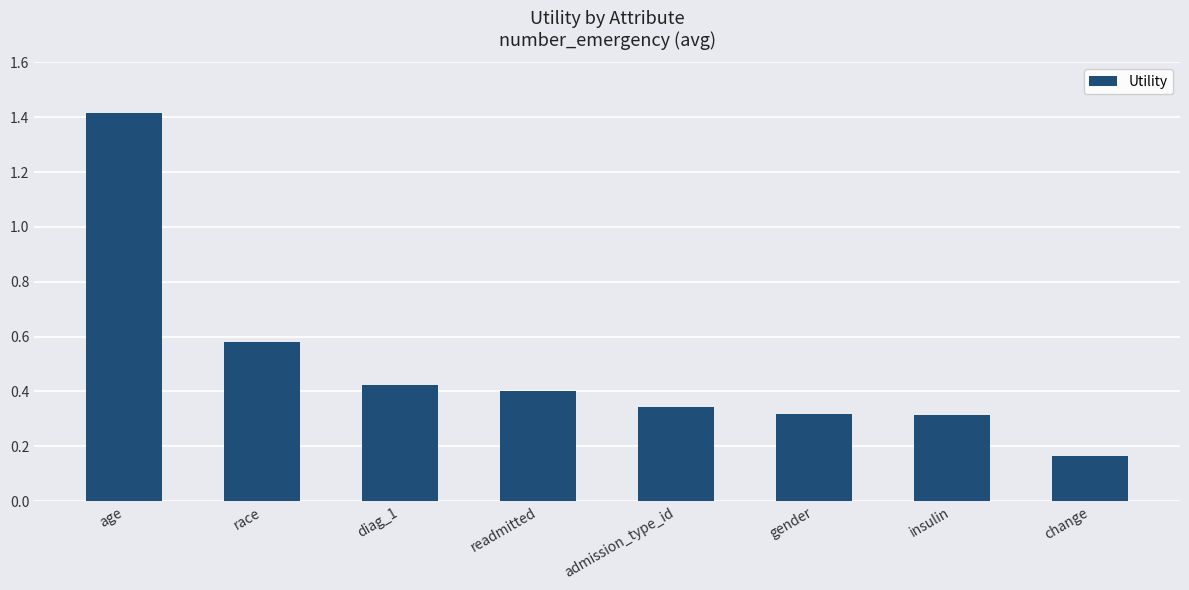

What is the difference between the maximum and minimum values?

1.3